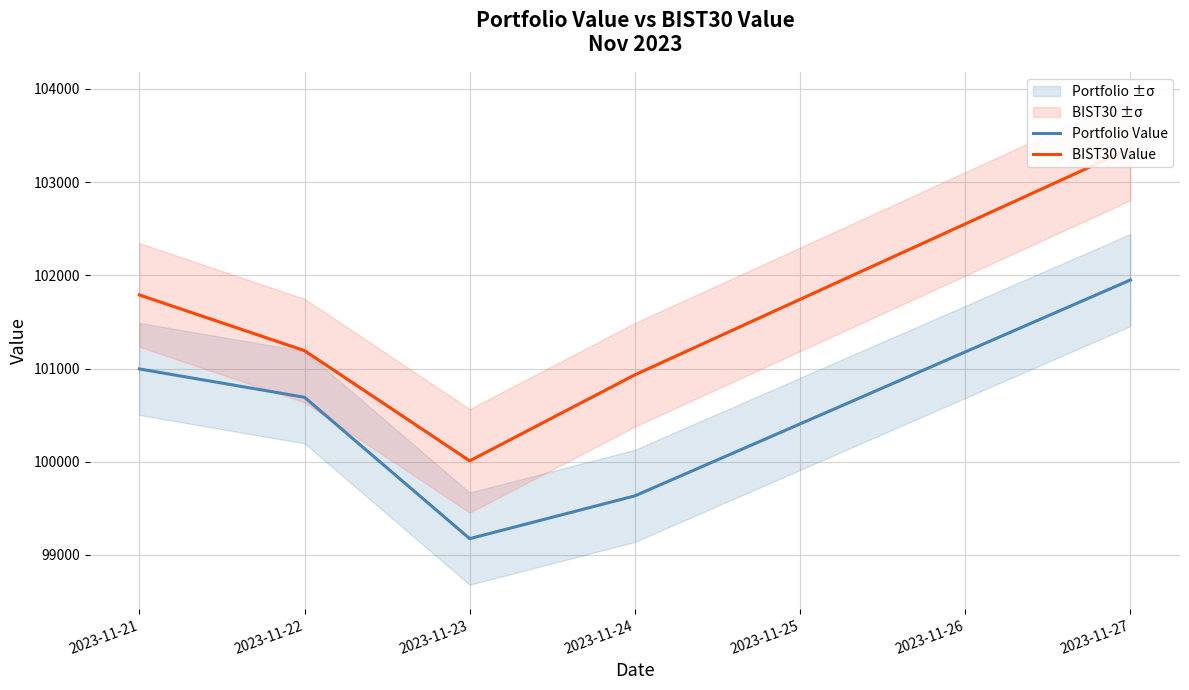

Where is the first local minimum for BIST30 Value?

2023-11-23